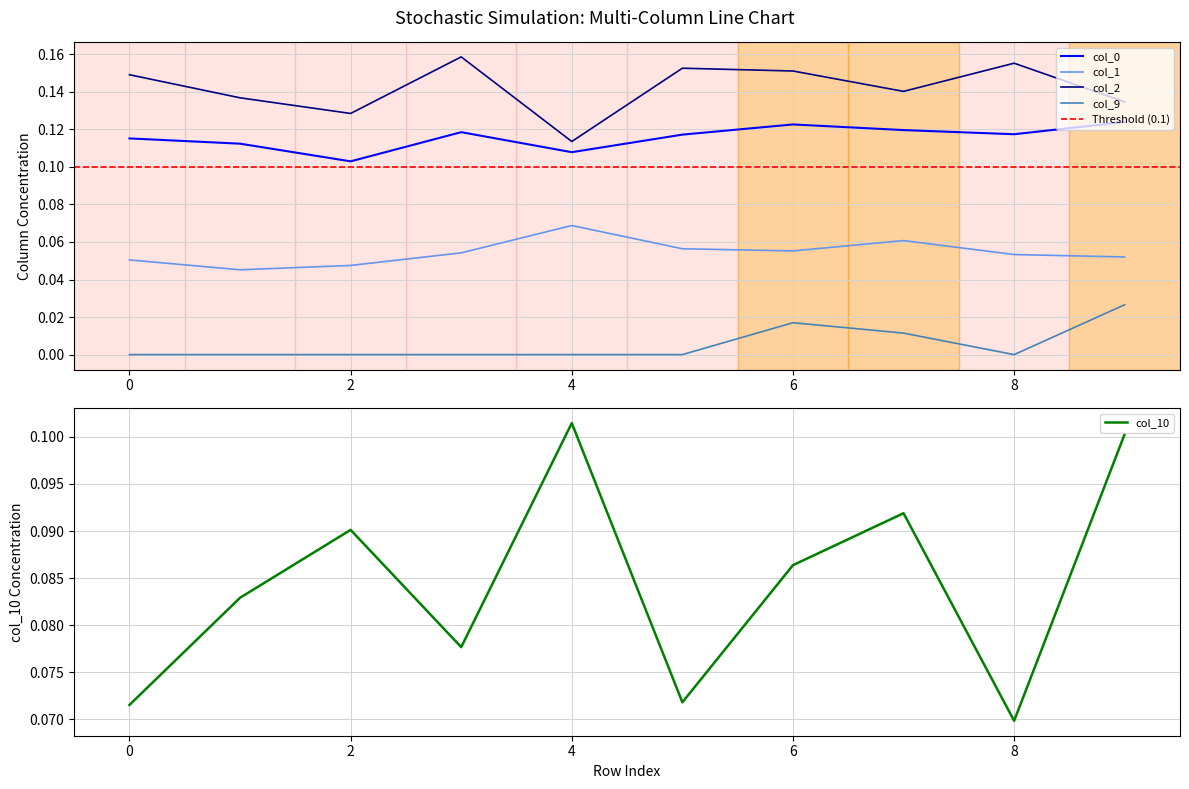

True or false: col_1 and col_2 intersect in this chart.

False